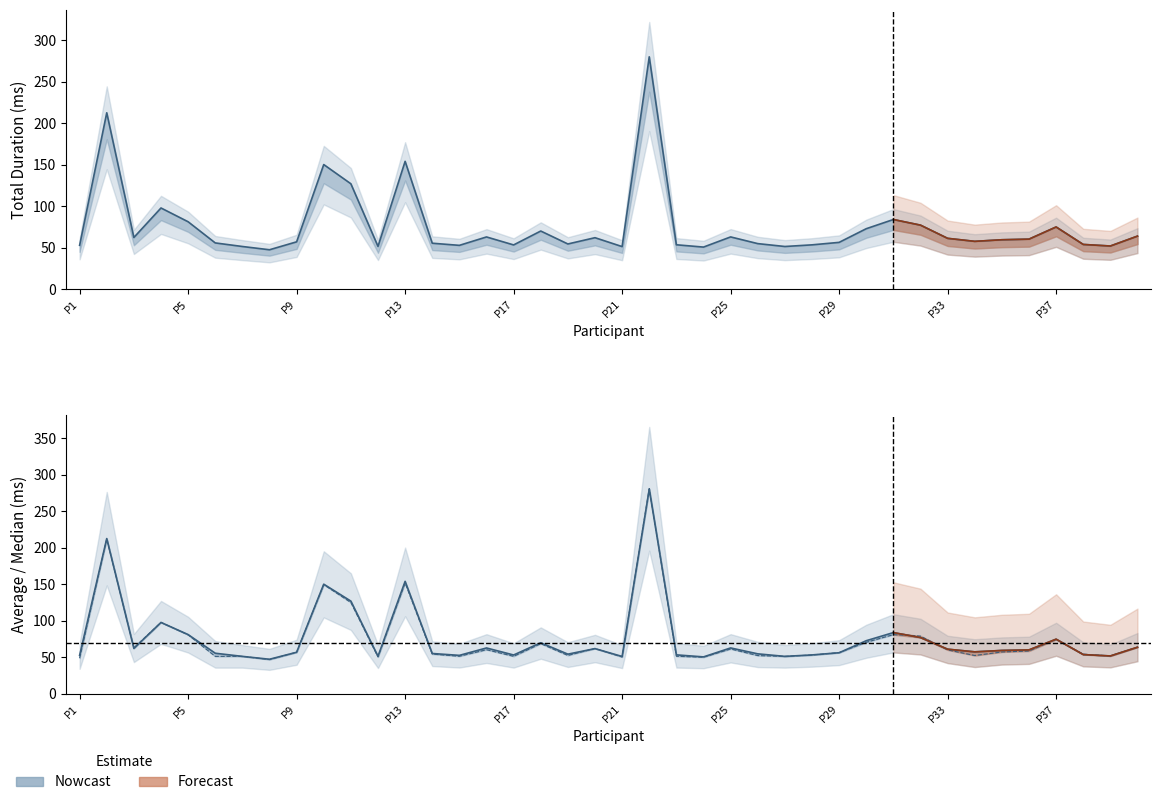

How many values in the Median series exceed 57?

21